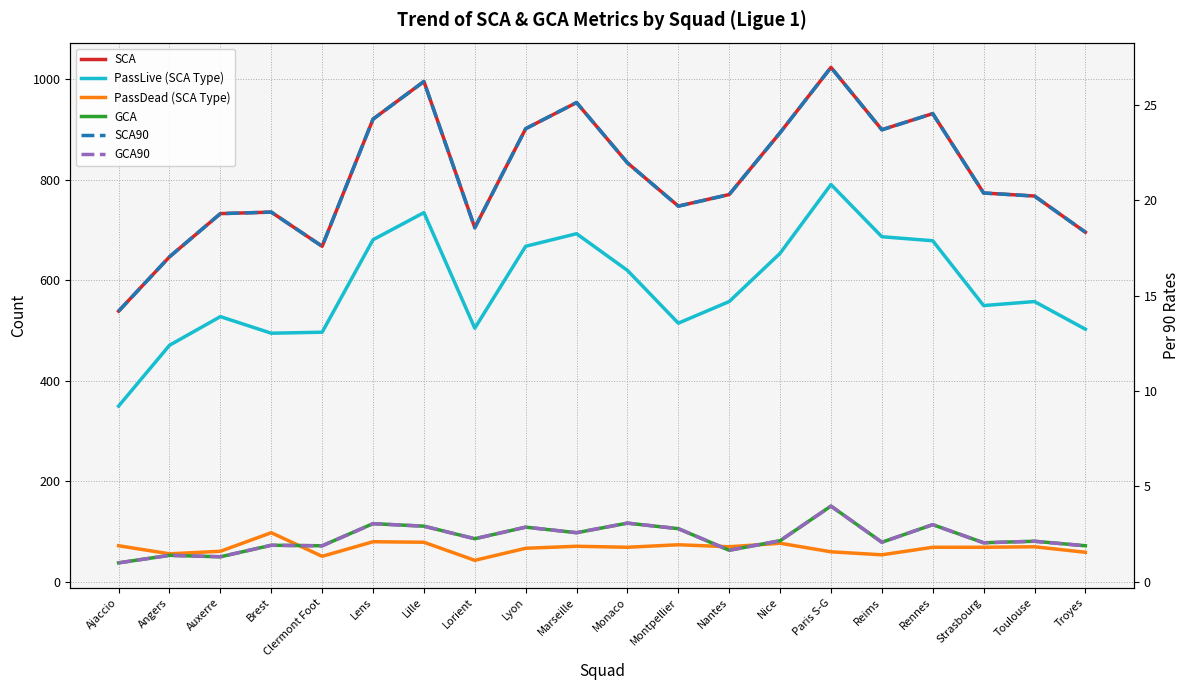

Rank the categories by SCA90 value from lowest to highest.

Ajaccio, Angers, Clermont Foot, Troyes, Lorient, Auxerre, Brest, Montpellier, Toulouse, Nantes, Strasbourg, Monaco, Nice, Reims, Lyon, Lens, Rennes, Marseille, Lille, Paris S-G